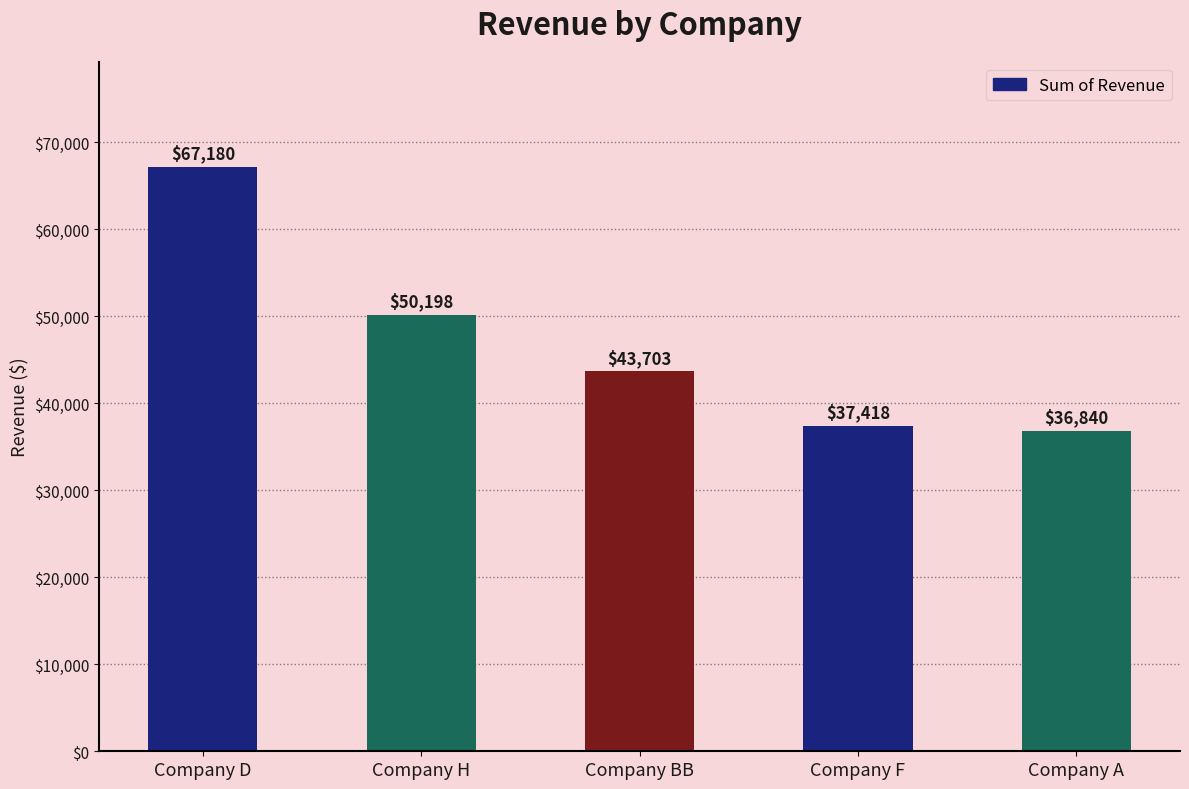

True or false: the data shows 37418.0 at Company F.

True